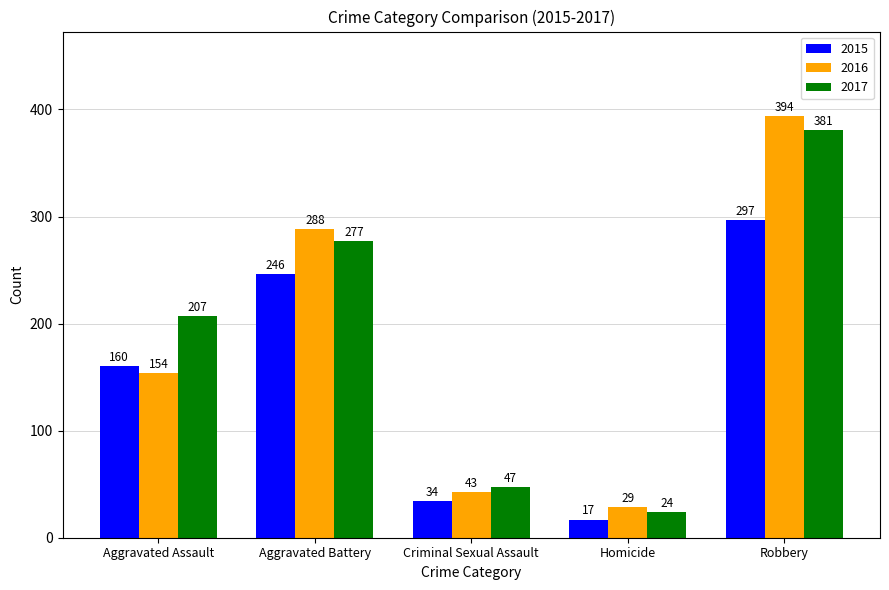

What is the smallest value displayed?

17